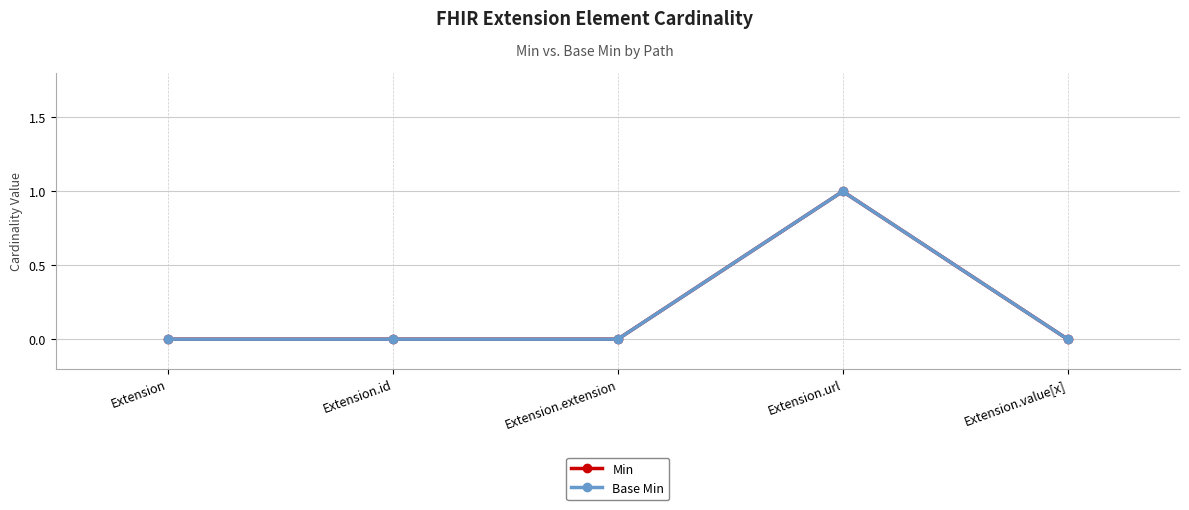

Does the chart display data point markers on the line(s)?

Yes